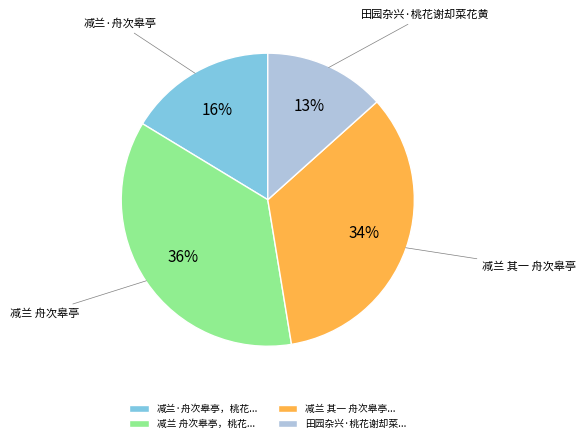

How many segments does this pie chart have?

4